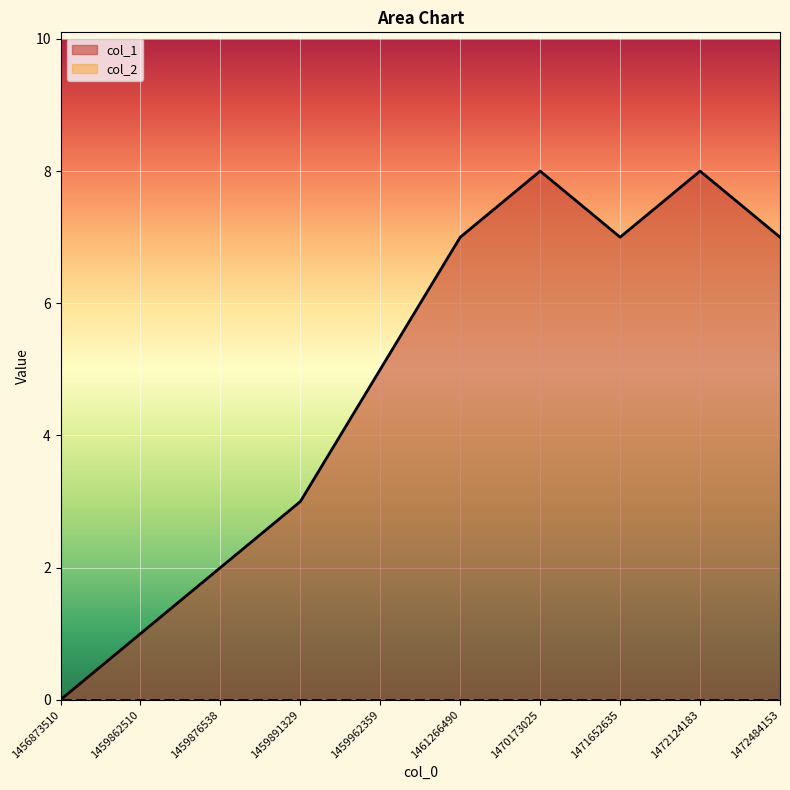

Which has a higher value, 1470173025 or 1471652635?

1470173025